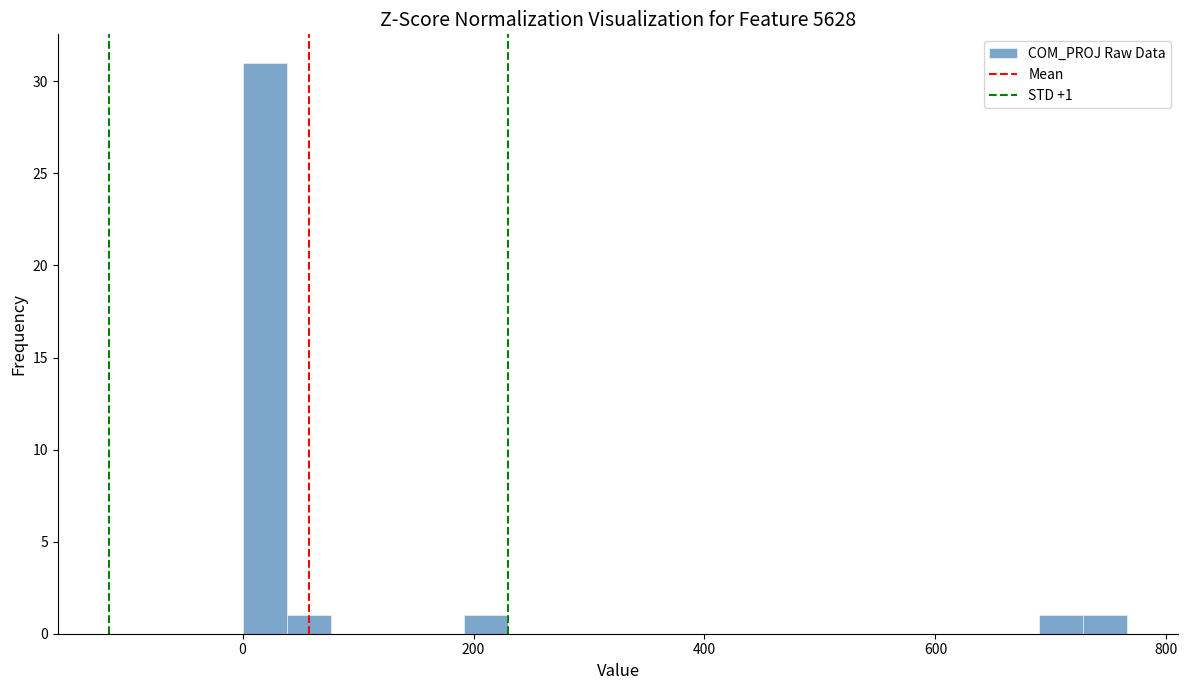

Read against the x-axis, roughly where is the centre of the tallest bar?

20